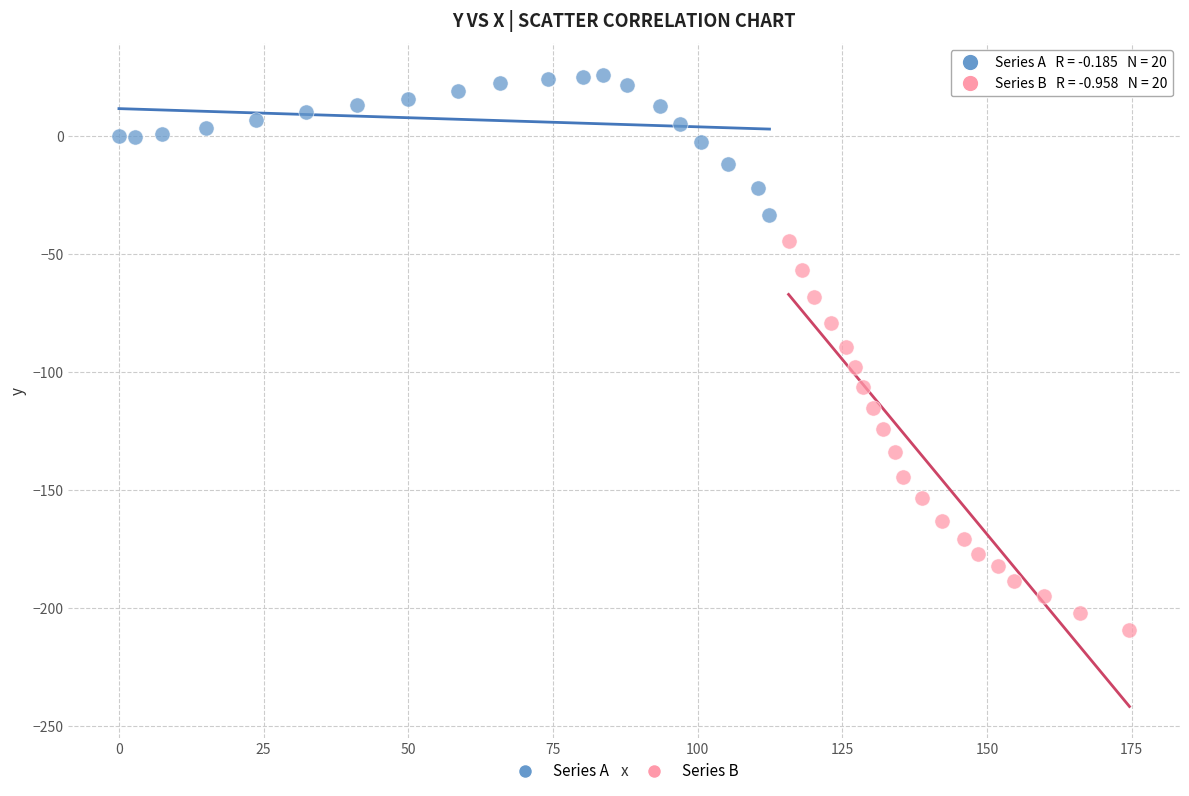

Which series contains the highest Y value?

Series A